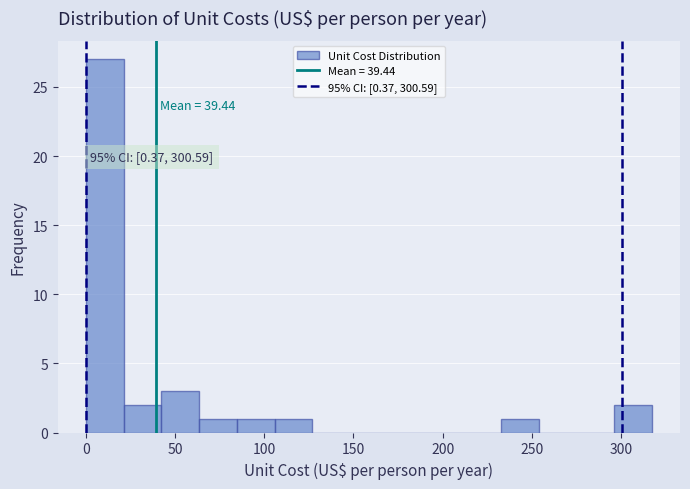

Which range on the x-axis has the tallest bar?

0 to 20